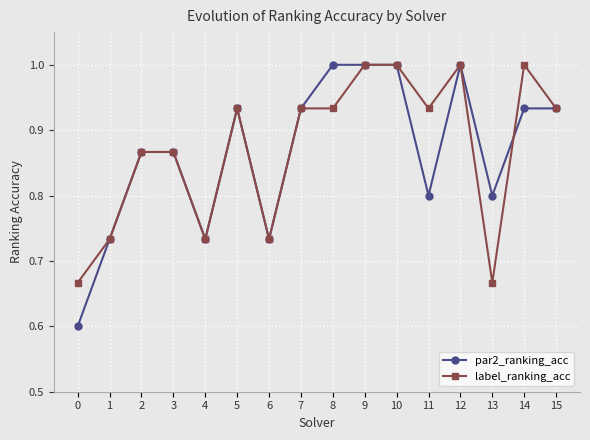

True or false: label_ranking_acc has more than 0 points higher than both neighbors.

True